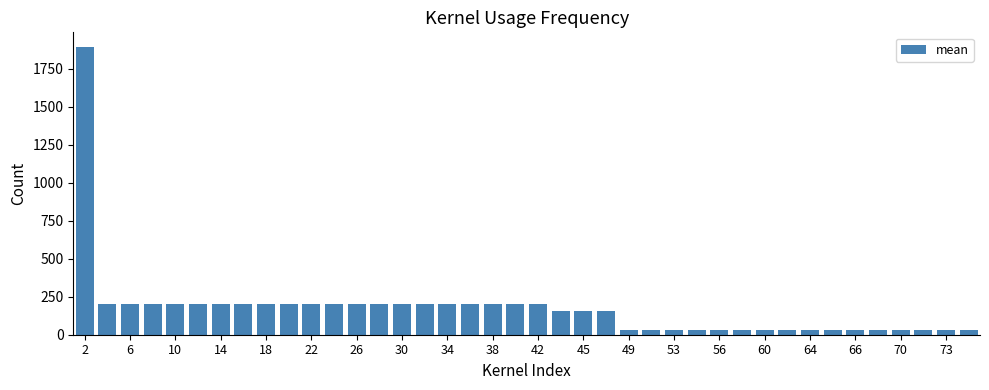

What is the average value?

170.4